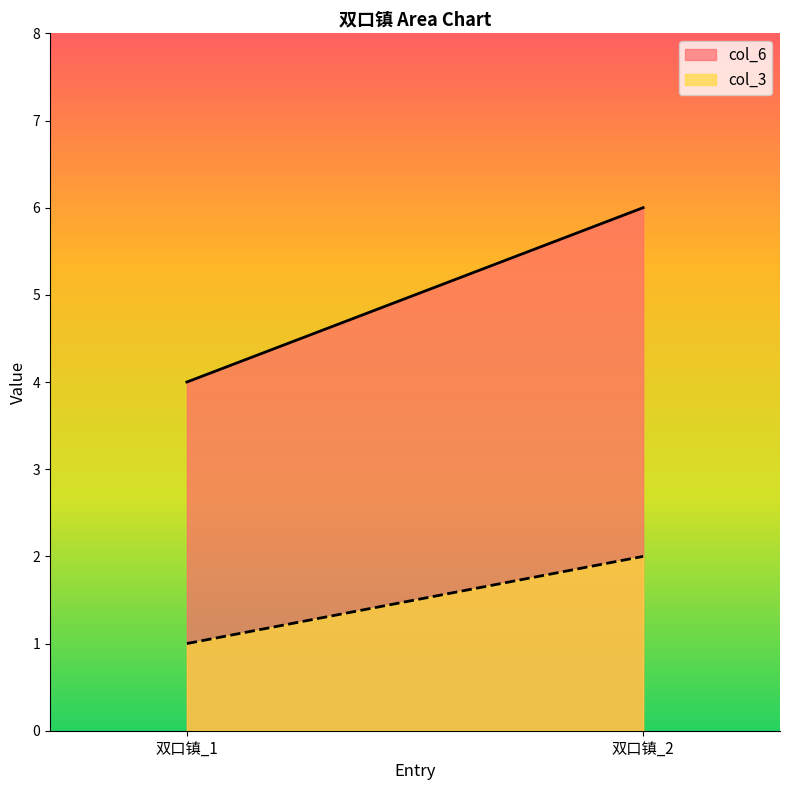

At 双口镇_1, list the series in order from smallest to largest.

col_3, col_6